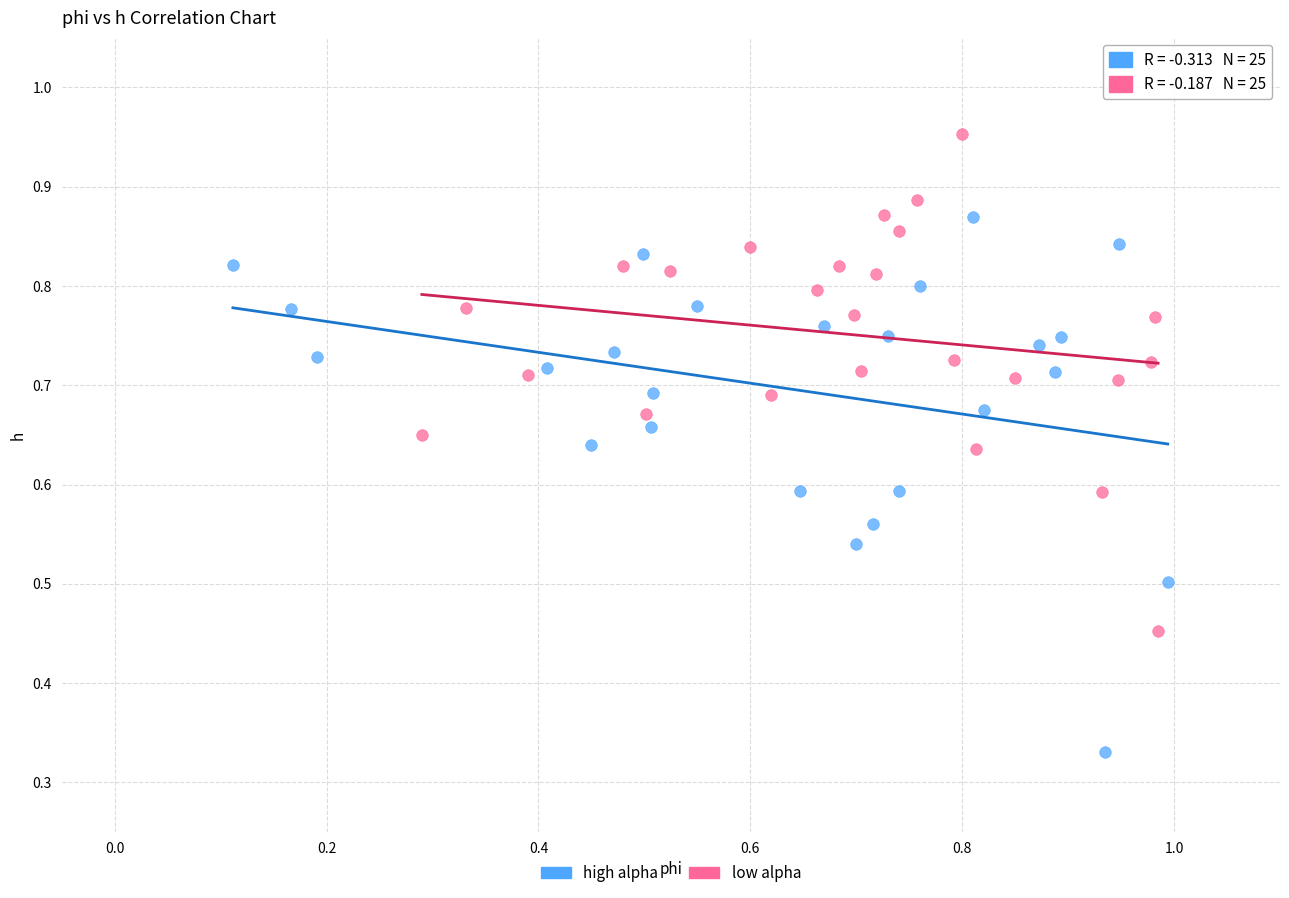

What are all the series names shown in the legend?

high alpha, low alpha